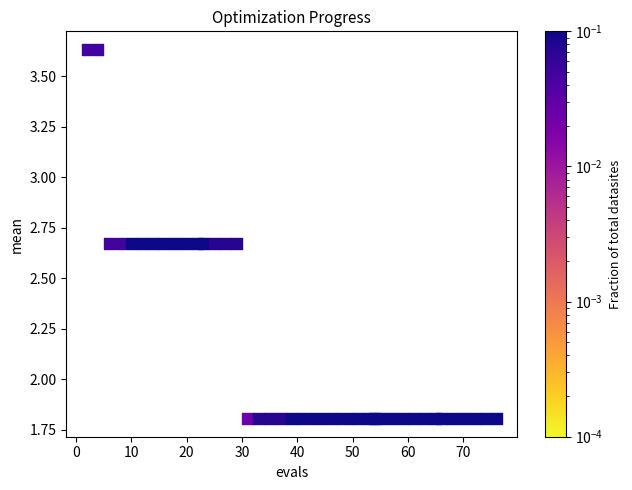

What is the range of Y values (max minus min)?

1.8